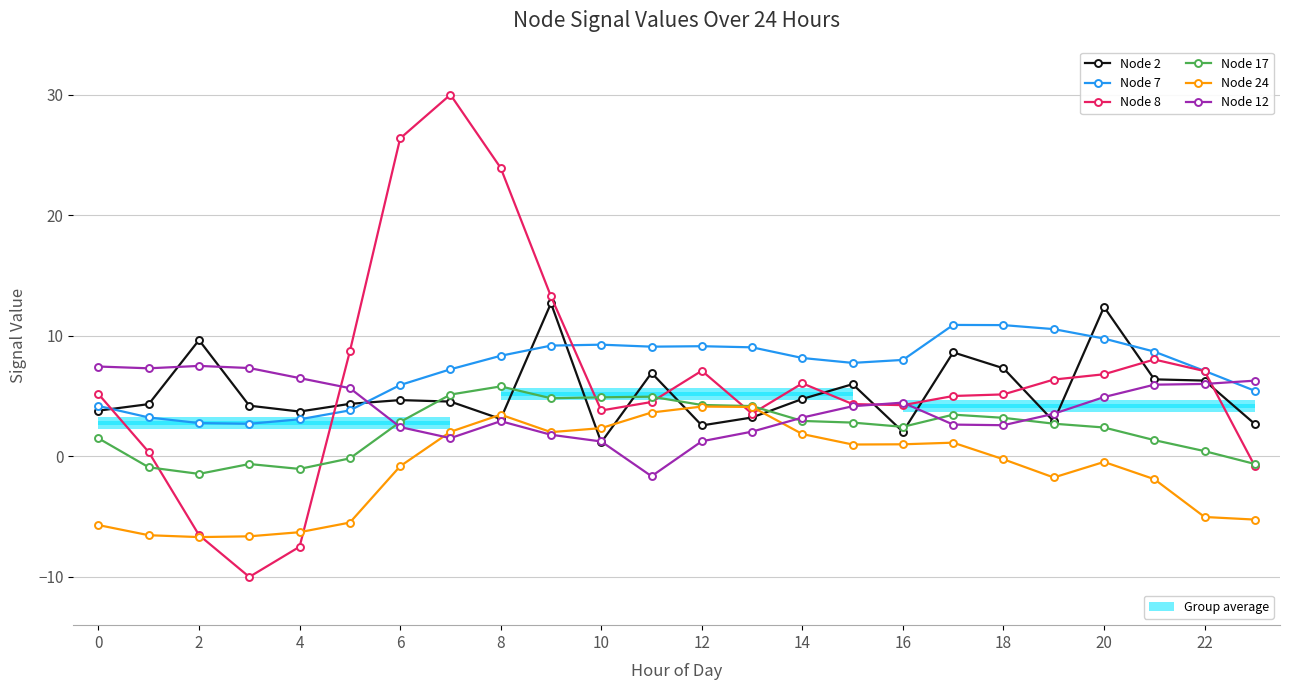

Reading left to right, what are all the values shown in this chart?

Node 2: 3.8	4.3	9.6	4.2	3.7	4.4	4.7	4.5	3.1	12.7	1.2	6.9	2.6	3.2	4.8	6.0	2.0	8.6	7.3	2.9	12.4	6.4	6.3	2.7
Node 7: 4.2	3.2	2.8	2.7	3.1	3.8	5.9	7.2	8.3	9.2	9.3	9.1	9.1	9.0	8.2	7.7	8.0	10.9	10.9	10.6	9.8	8.7	7.1	5.4
Node 8: 5.2	0.3	-6.5	-10.0	-7.5	8.7	26.4	30.0	23.9	13.3	3.8	4.5	7.1	3.5	6.1	4.3	4.2	5.0	5.1	6.4	6.8	8.0	7.1	-0.8
Node 17: 1.5	-0.9	-1.5	-0.6	-1.0	-0.2	2.8	5.1	5.8	4.8	4.9	4.9	4.3	4.2	2.9	2.8	2.4	3.5	3.2	2.7	2.4	1.3	0.4	-0.6
Node 24: -5.7	-6.5	-6.7	-6.6	-6.3	-5.5	-0.8	2.0	3.5	2.0	2.3	3.6	4.1	4.1	1.8	1.0	1.0	1.1	-0.2	-1.8	-0.5	-1.9	-5.0	-5.2
Node 12: 7.4	7.3	7.5	7.3	6.5	5.7	2.4	1.5	2.9	1.8	1.2	-1.6	1.2	2.0	3.2	4.2	4.5	2.6	2.6	3.5	4.9	5.9	6.0	6.3